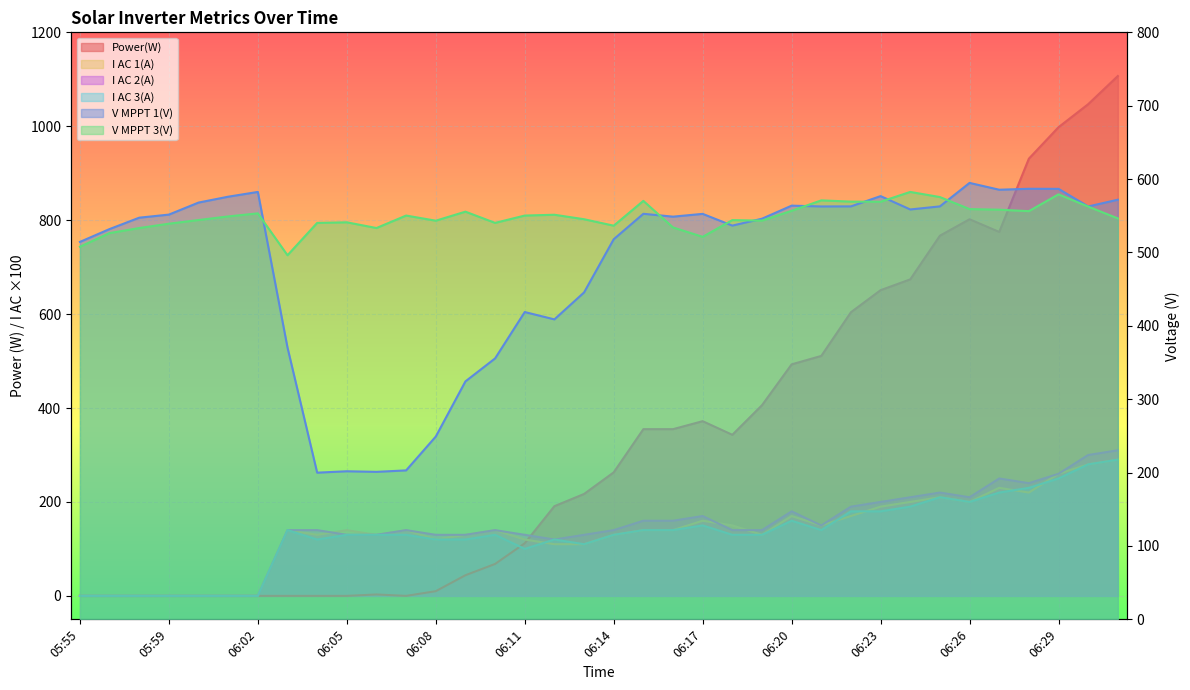

How many times do Power(W) and I AC 3(A) cross each other?

1